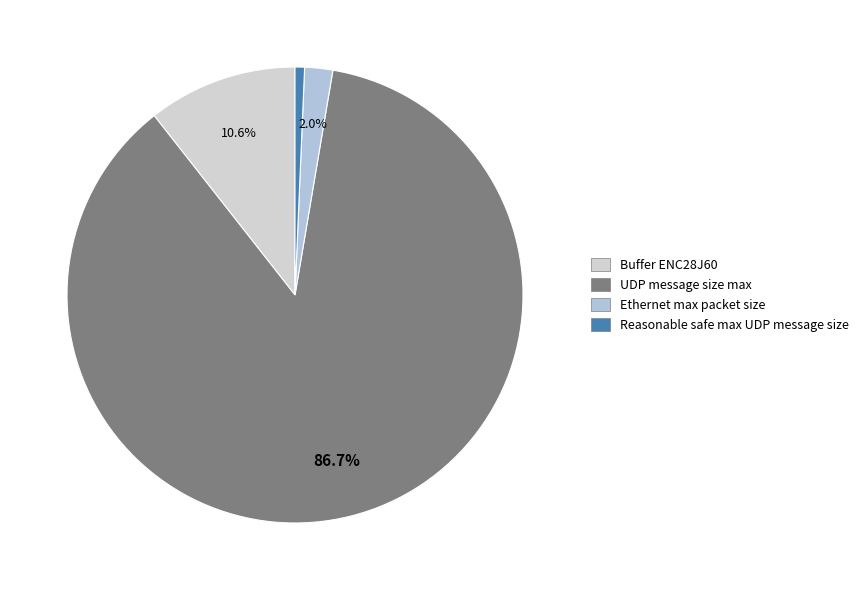

What is the smallest slice in the pie chart?

Reasonable safe max UDP message size